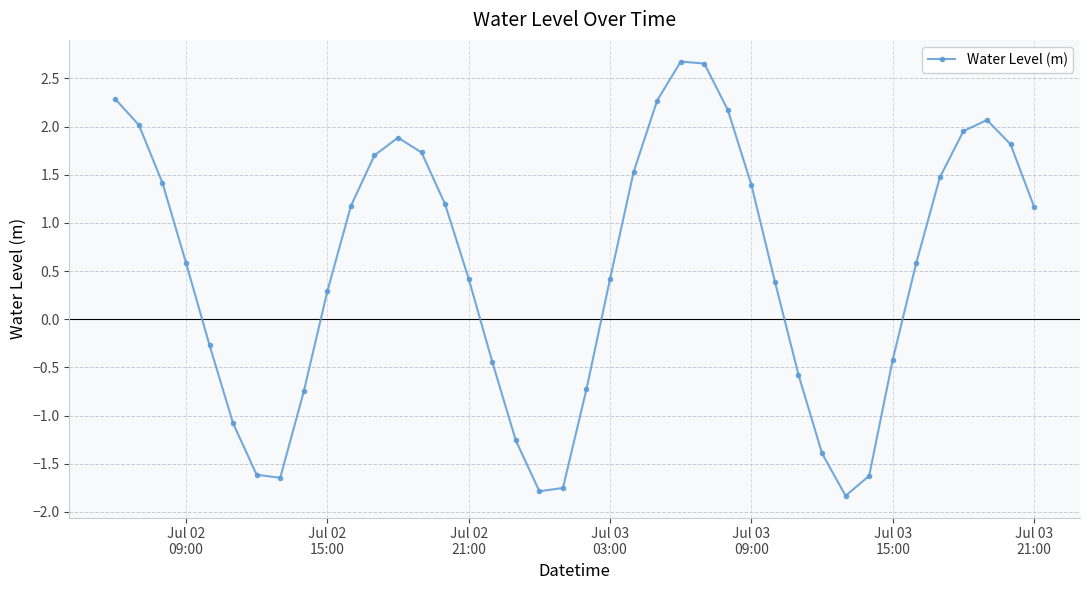

How many values are above zero?

25